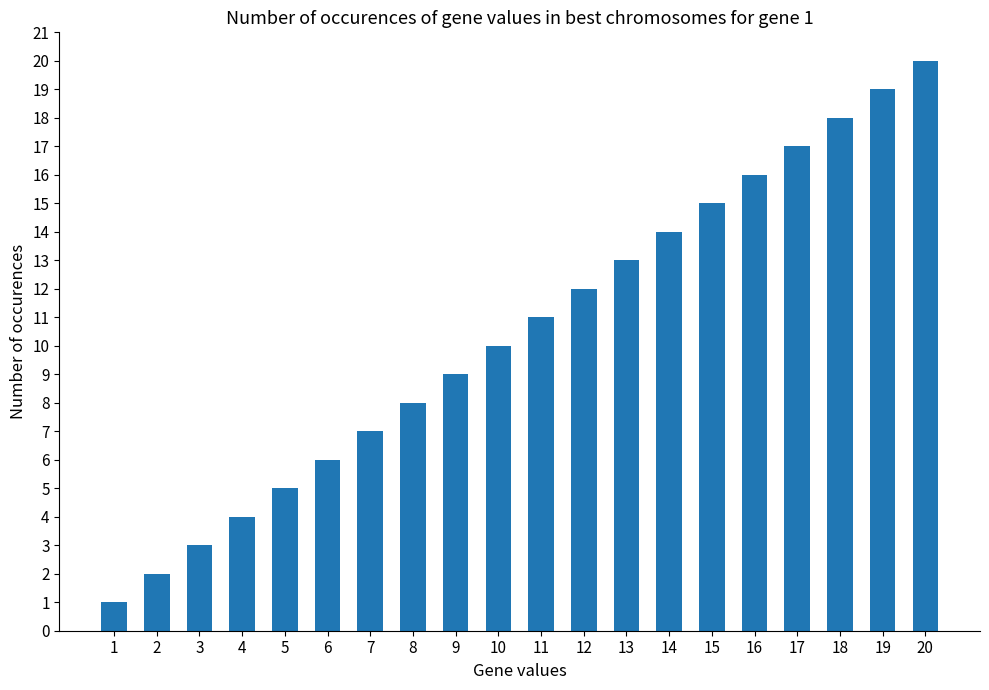

The chart shows a value of 1 at 1. True or false?

True